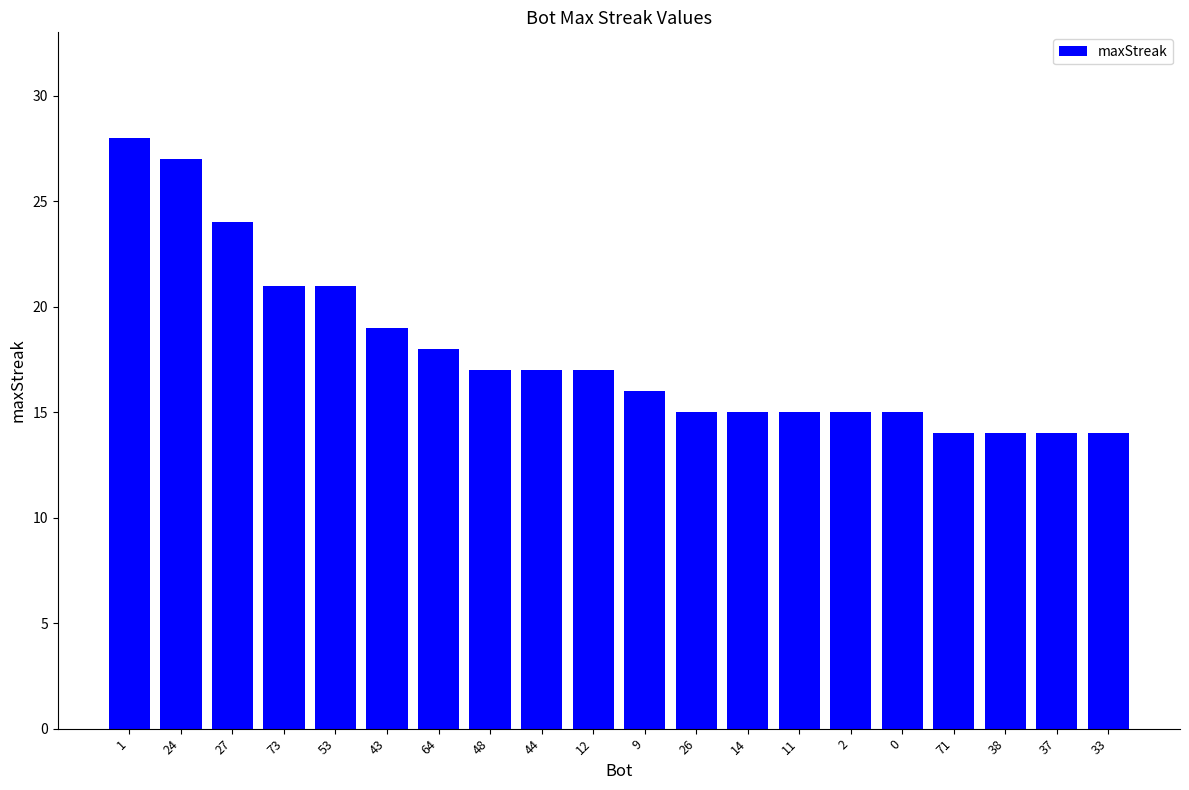

Reading right to left, transcribe all the data shown in this chart.

14	14	14	14	15	15	15	15	15	16	17	17	17	18	19	21	21	24	27	28